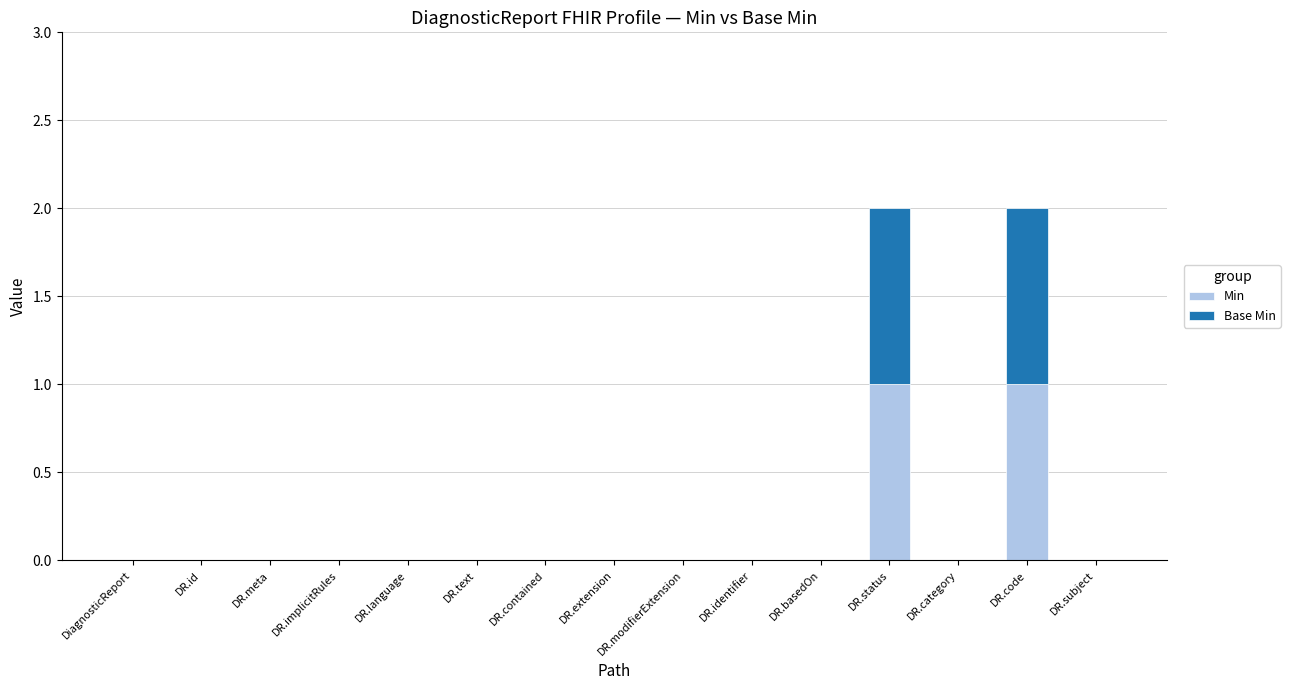

Count the number of data series in this chart.

2